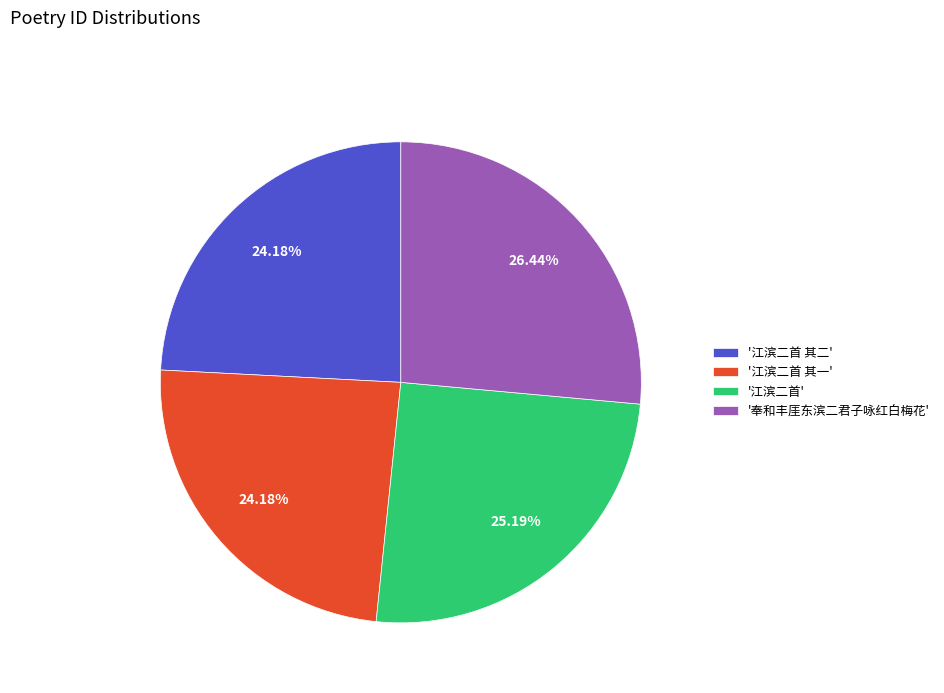

What is the ratio of the value at '江滨二首 其一' to the value at '江滨二首'?

1.0